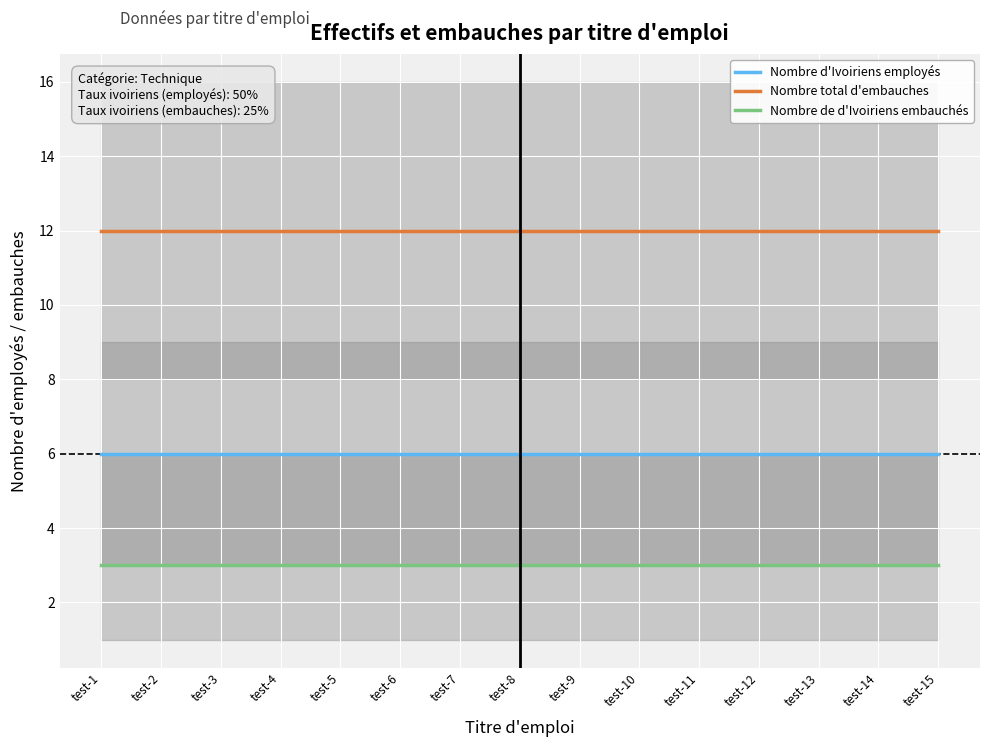

What is the value of the Nombre d'Ivoiriens employés point at the 9th from the left?

6